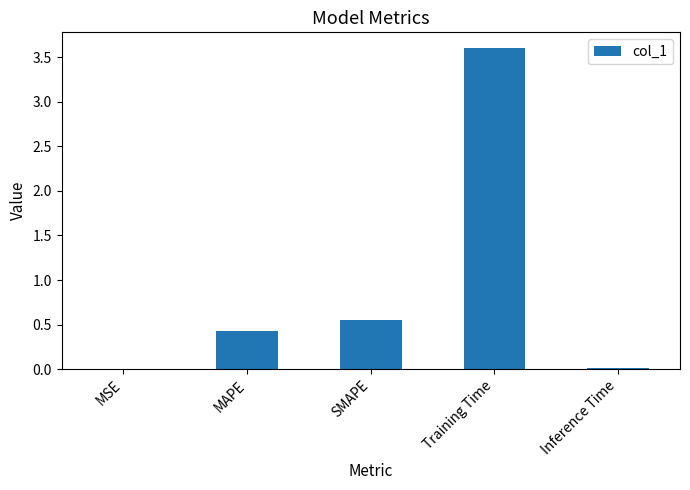

Does the chart contain stacked bars?

No